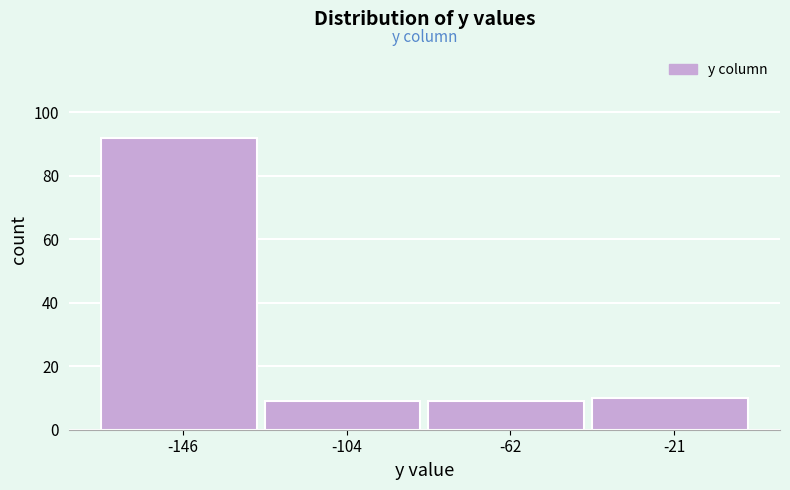

Reading left to right, list every bar in this chart as the range it spans on the x-axis followed by its height. Neither the bar edges nor the heights are printed on the chart, so give them approximately, as read against the axes.

-165 to -125: 92
-125 to -85: 10
-85 to -40: 10
-40 to 0: 10